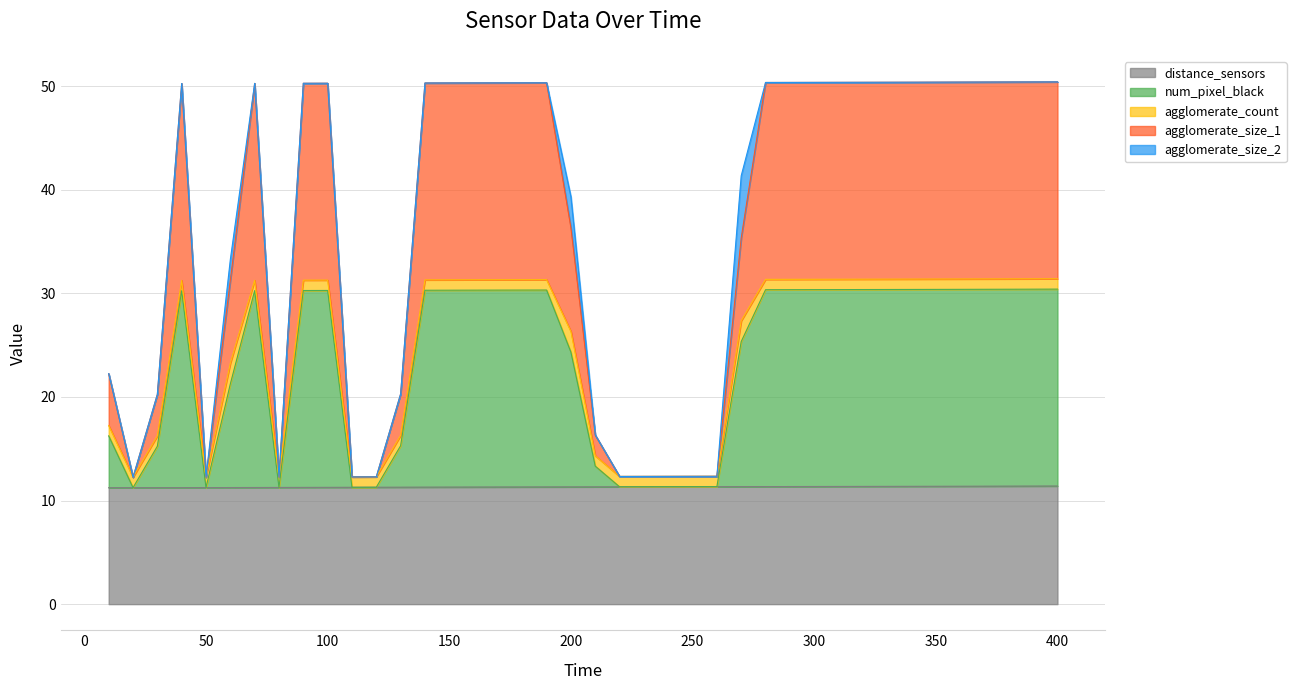

The agglomerate_size_1 series shows 70.3 at 90. True or false?

False